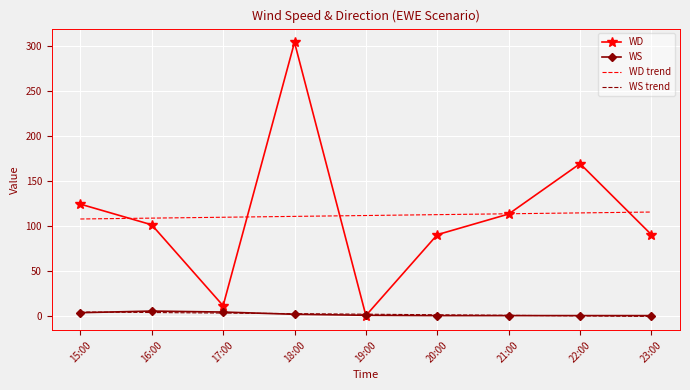

The WD trend series shows 49.5 at 16:00. True or false?

False